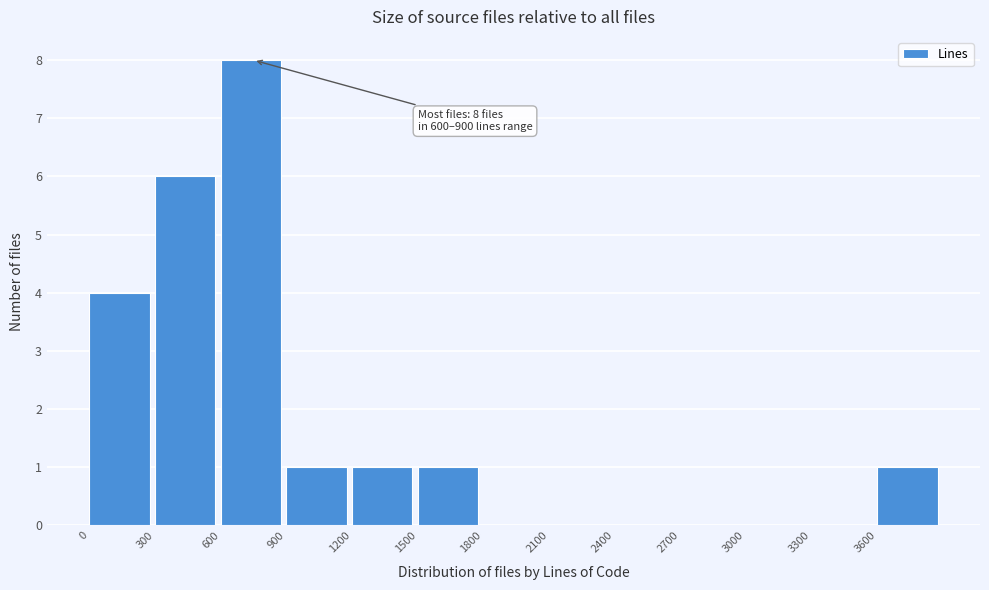

Over which range of the x-axis is the bar tallest?

600 to 900